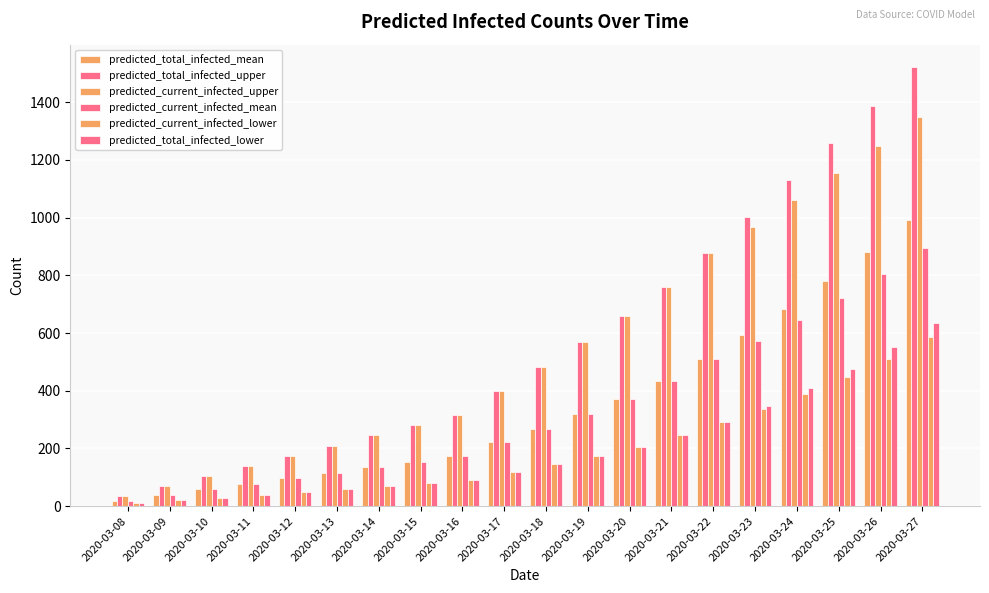

What is the sum of the predicted_current_infected_lower values at 2020-03-14 and 2020-03-25?

516